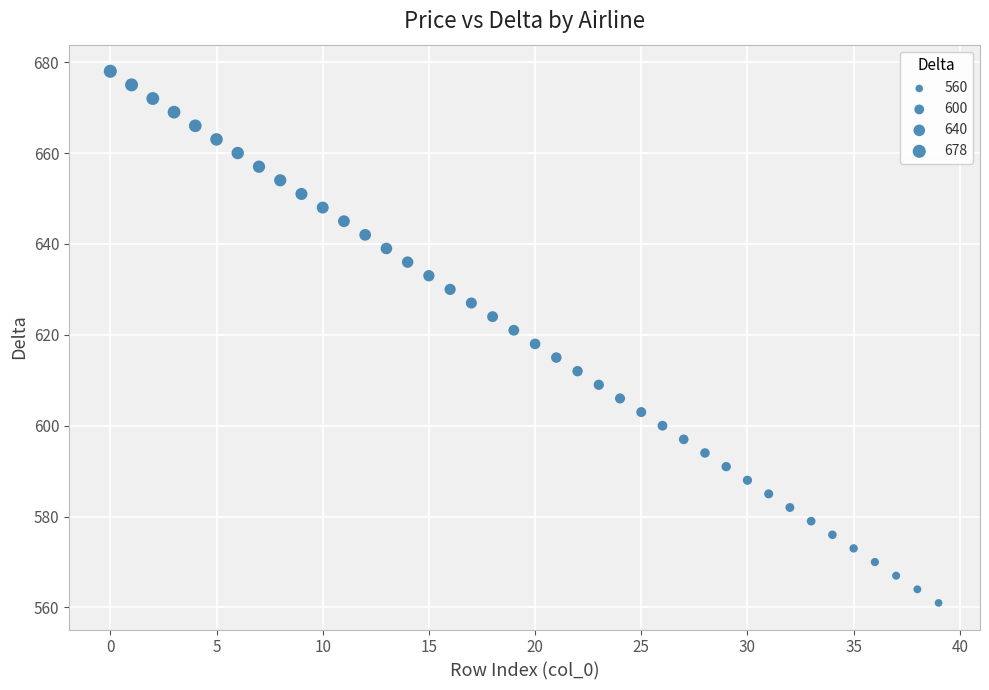

What is the range of Y values (max minus min)?

117